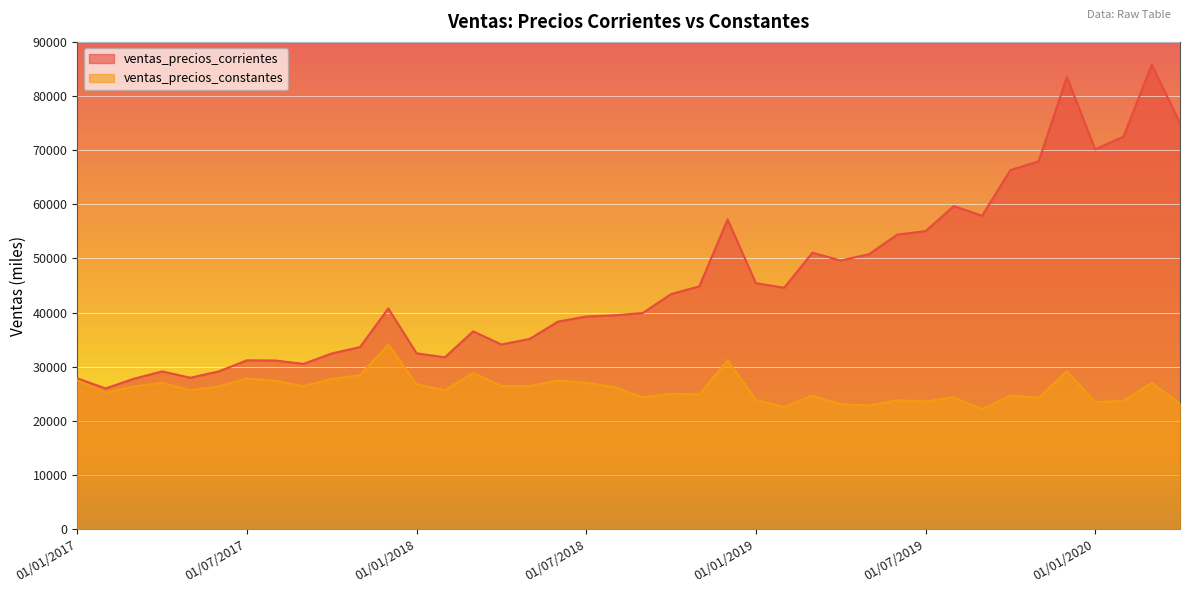

True or false: ventas_precios_constantes and ventas_precios_corrientes cross at least once.

False